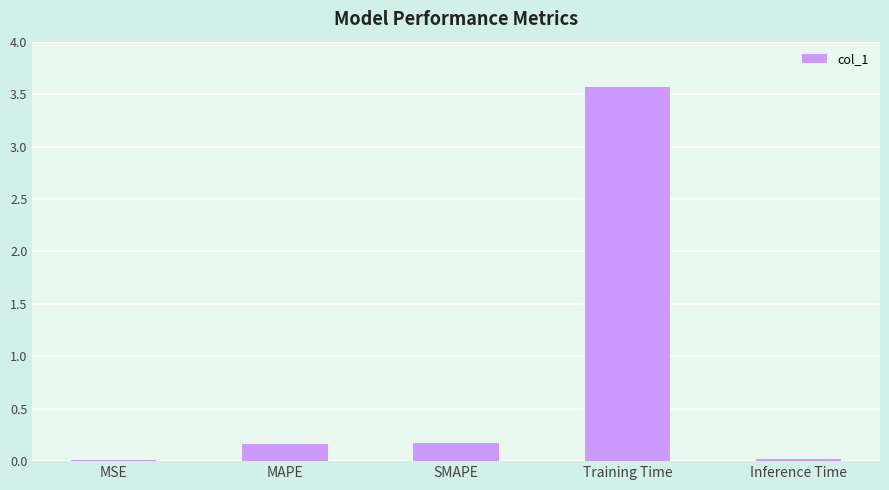

True or false: the data shows 0.0 at Inference Time.

True